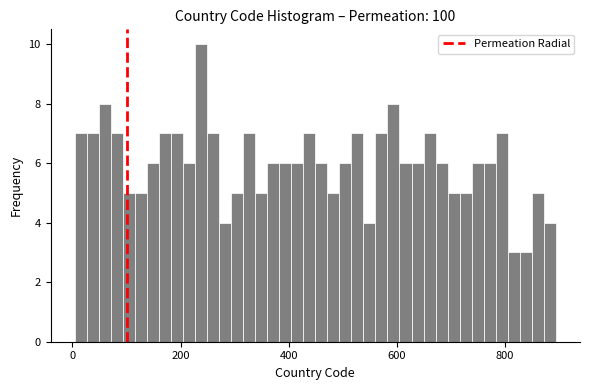

Read against the x-axis, roughly where is the centre of the tallest bar?

240